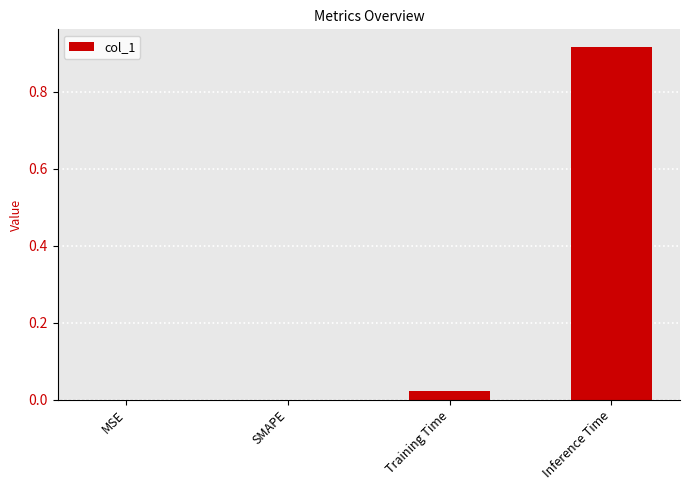

Count the number of data series in this chart.

1